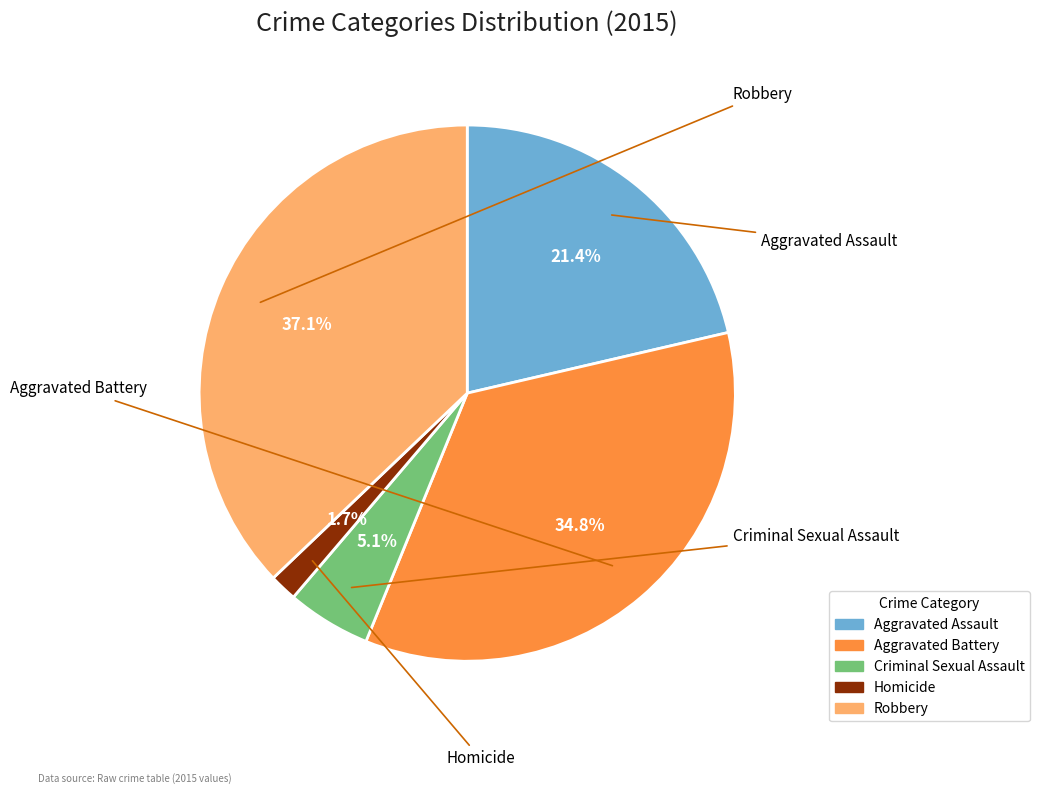

Is there a majority slice in this chart?

No